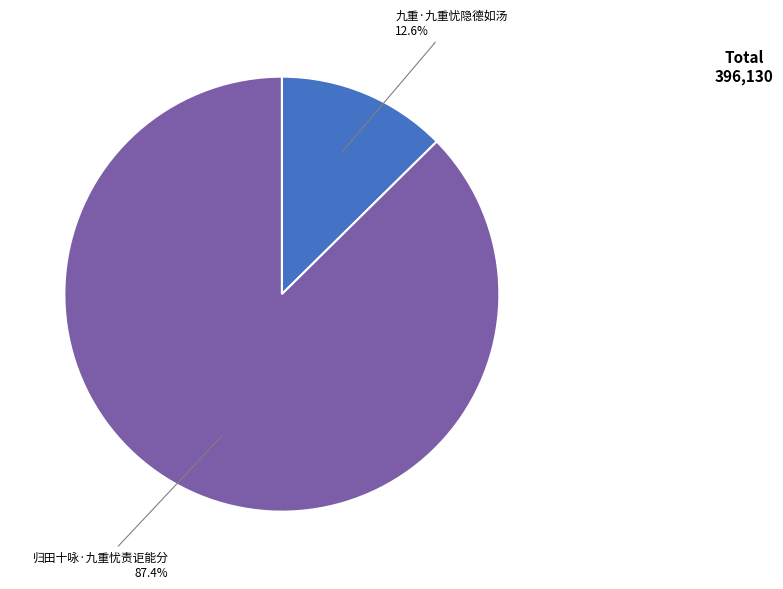

Does any single category account for the majority?

Yes